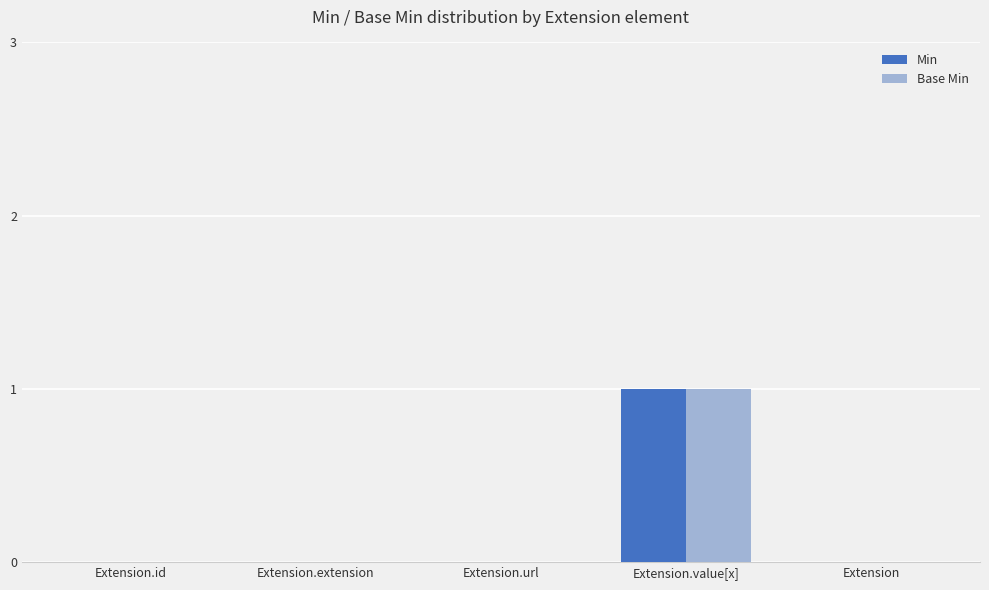

At which category does the chart reach its peak across all series?

Extension.value[x]